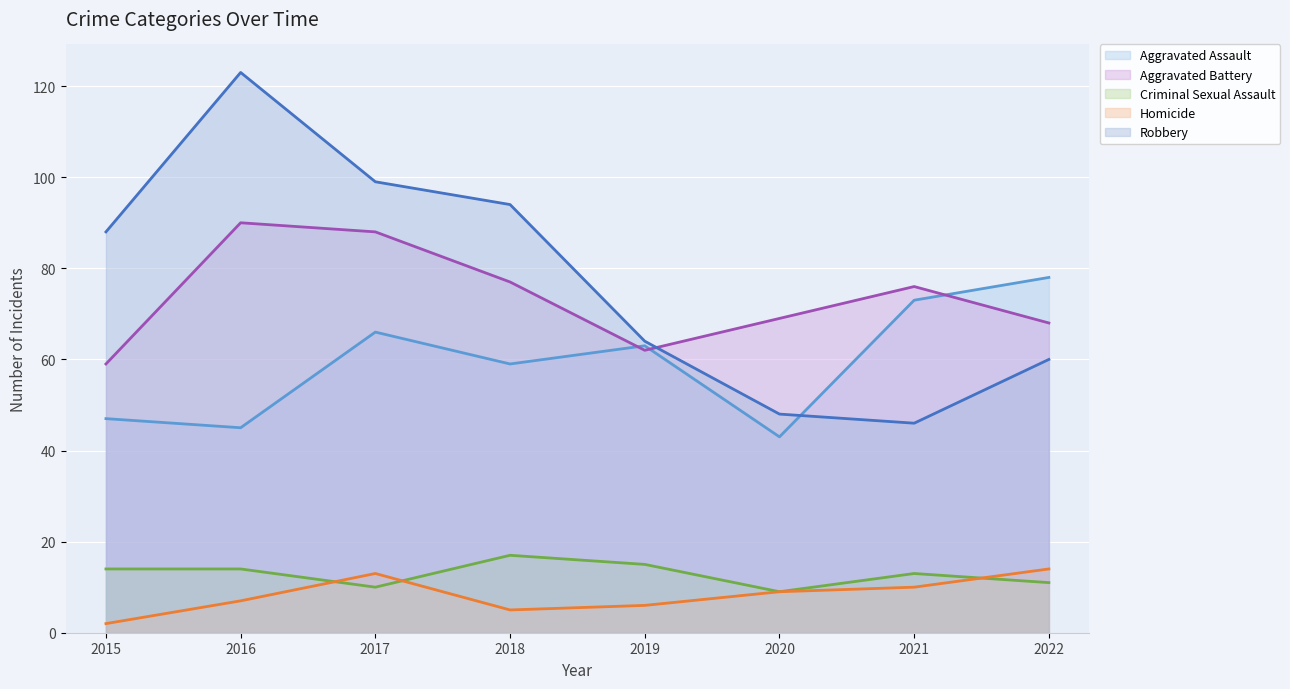

In Aggravated Battery (line), how many points are higher than both neighbors (excluding endpoints)?

2